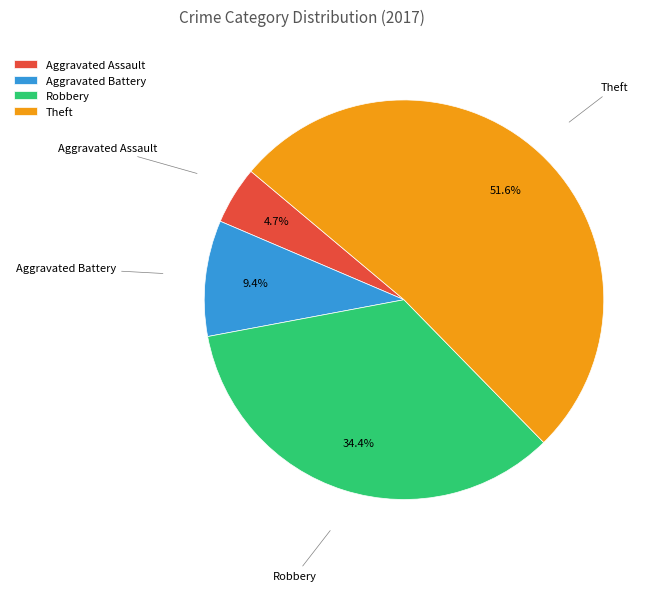

Does Theft represent more than half of the total?

Yes